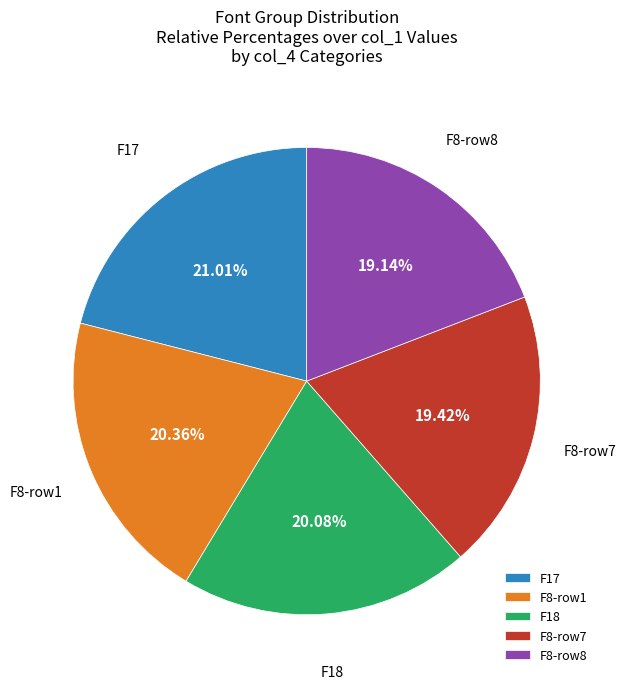

Does any single category account for the majority?

No